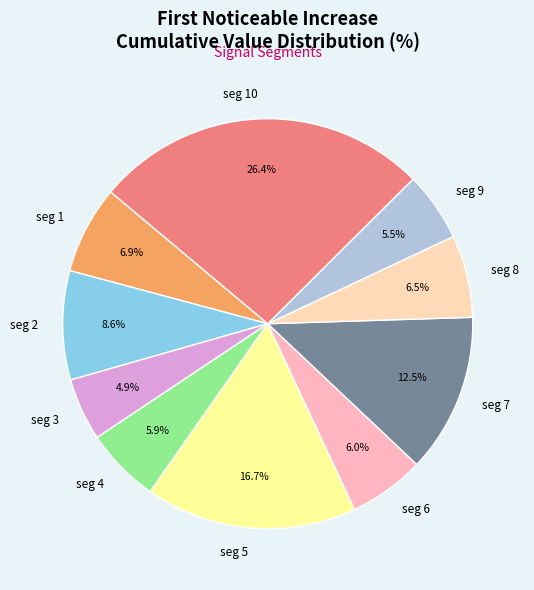

How many segments does this pie chart have?

10